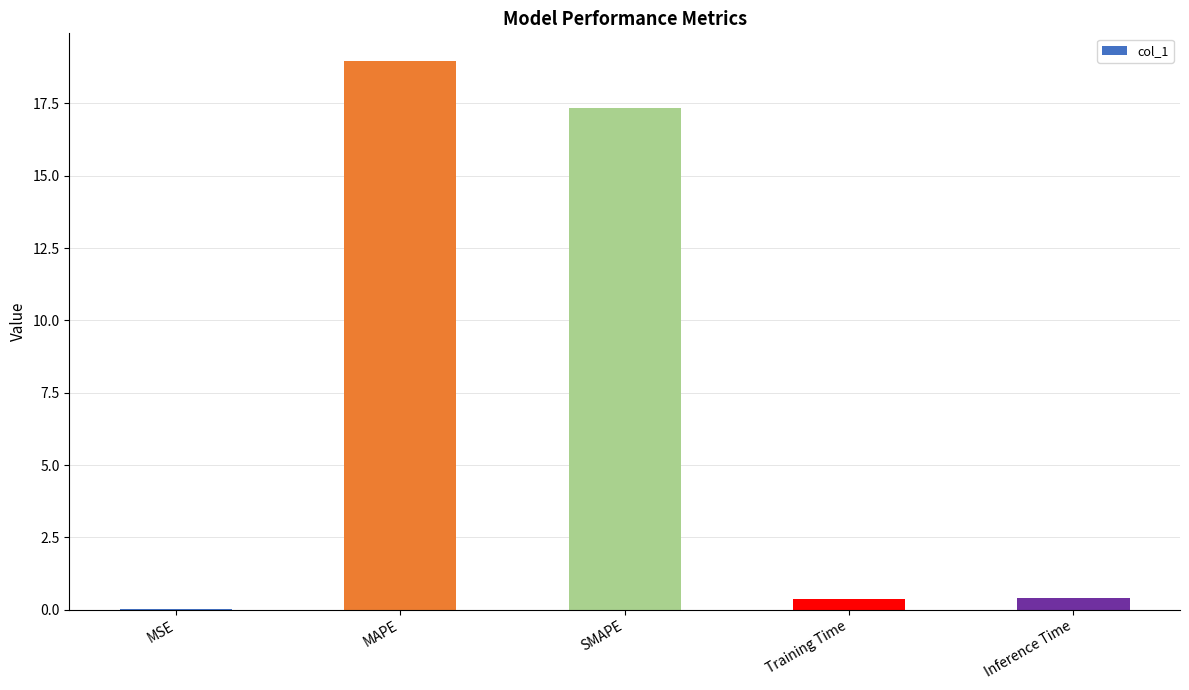

What is the sum of the values at Inference Time and SMAPE?

17.7